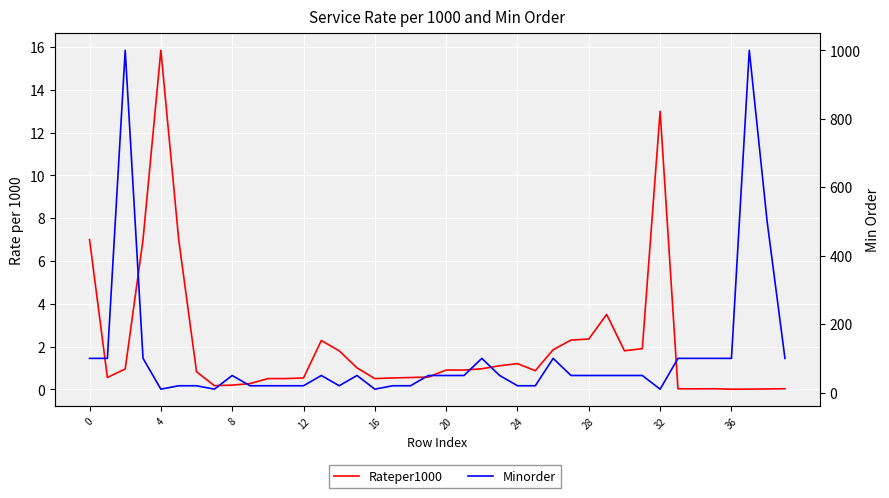

Reading left to right, what are all the values shown in this chart?

Rateper1000: 7.0	0.6	0.9	7.0	15.8	7.0	0.8	0.2	0.2	0.3	0.5	0.5	0.5	2.3	1.8	1.0	0.5	0.5	0.6	0.6	0.9	0.9	1.0	1.1	1.2	0.9	1.9	2.3	2.4	3.5	1.8	1.9	13.0	0.0	0.0	0.0	0.0	0.0	0.0	0.0
Minorder: 100.0	100.0	1000.0	100.0	10.0	20.0	20.0	10.0	50.0	20.0	20.0	20.0	20.0	50.0	20.0	50.0	10.0	20.0	20.0	50.0	50.0	50.0	100.0	50.0	20.0	20.0	100.0	50.0	50.0	50.0	50.0	50.0	10.0	100.0	100.0	100.0	100.0	1000.0	500.0	100.0